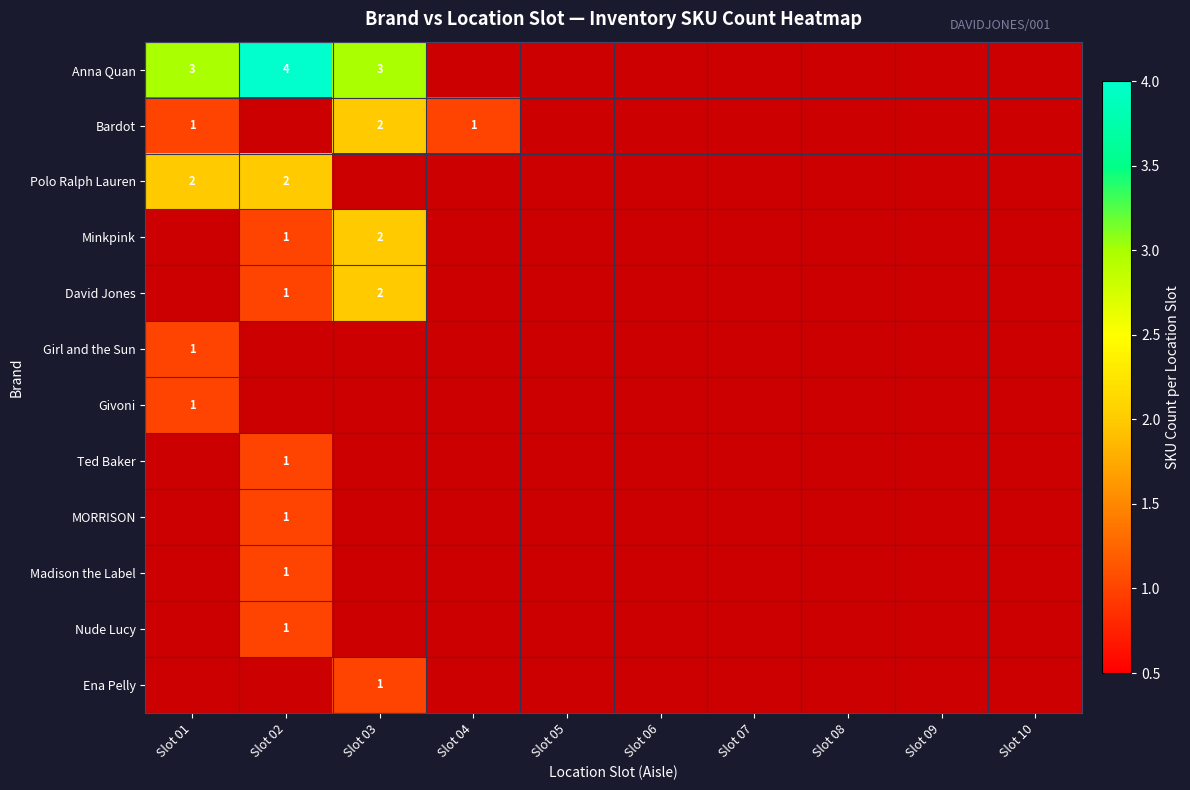

How many data points does each series have?

10